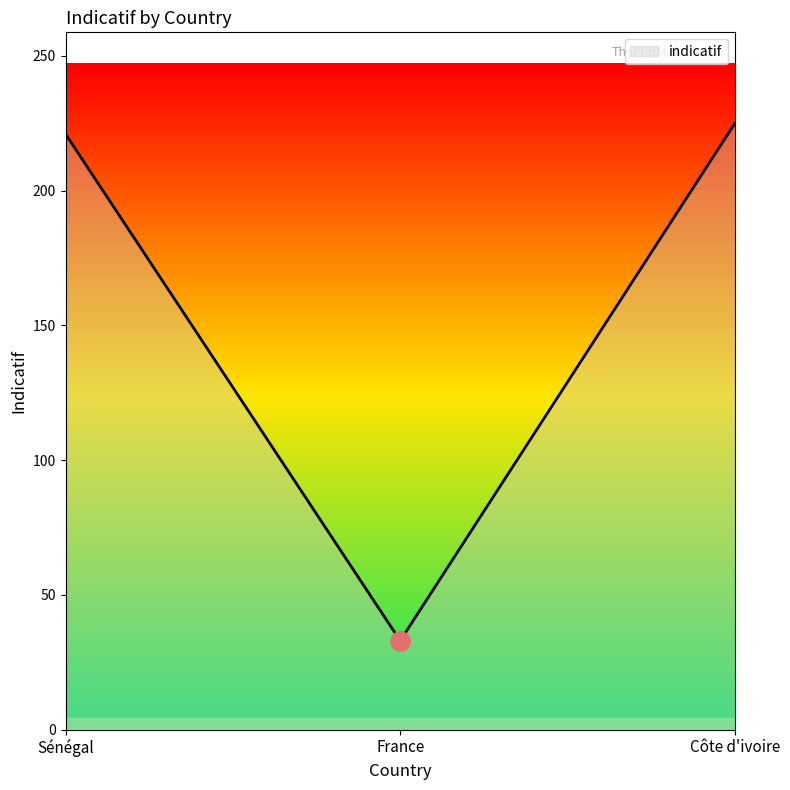

Read the value at France, to the nearest 10.

30